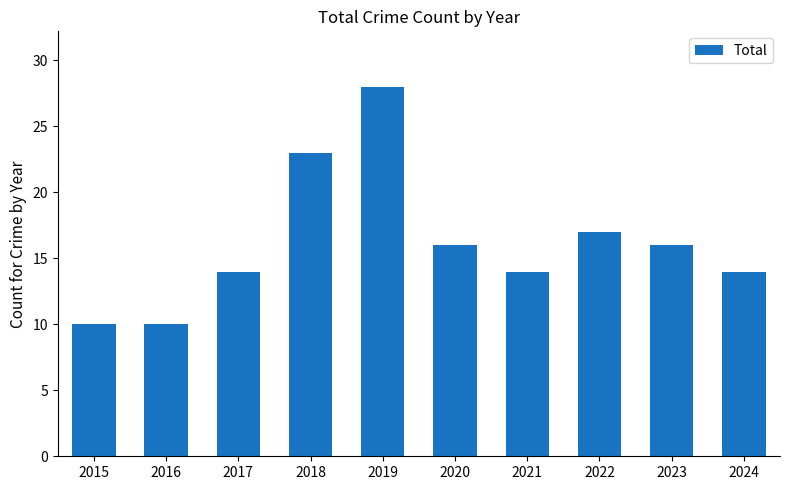

What is the value of the 3rd bar from the left?

14